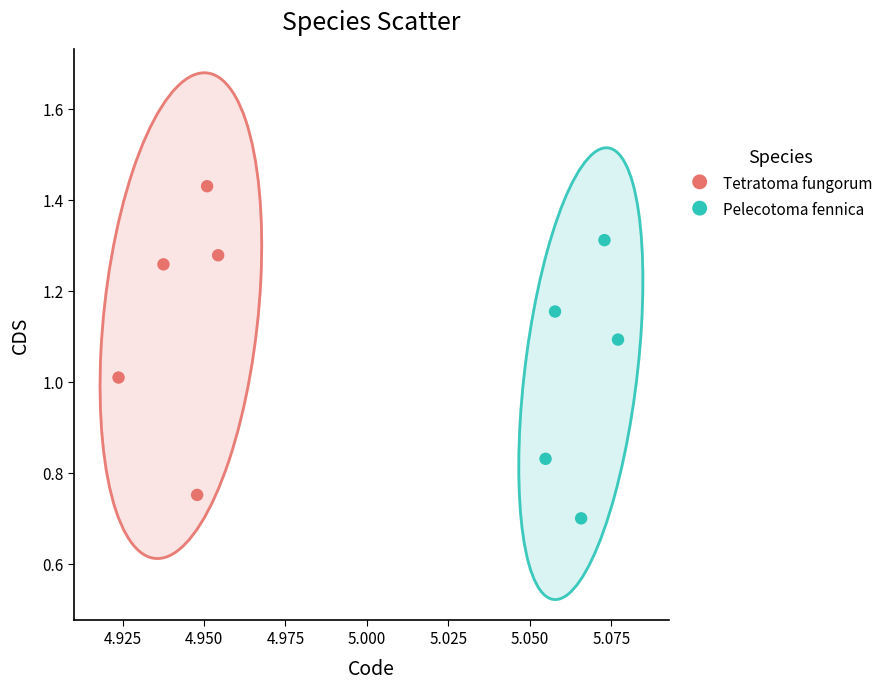

Which series reaches the maximum Y coordinate?

Tetratoma fungorum